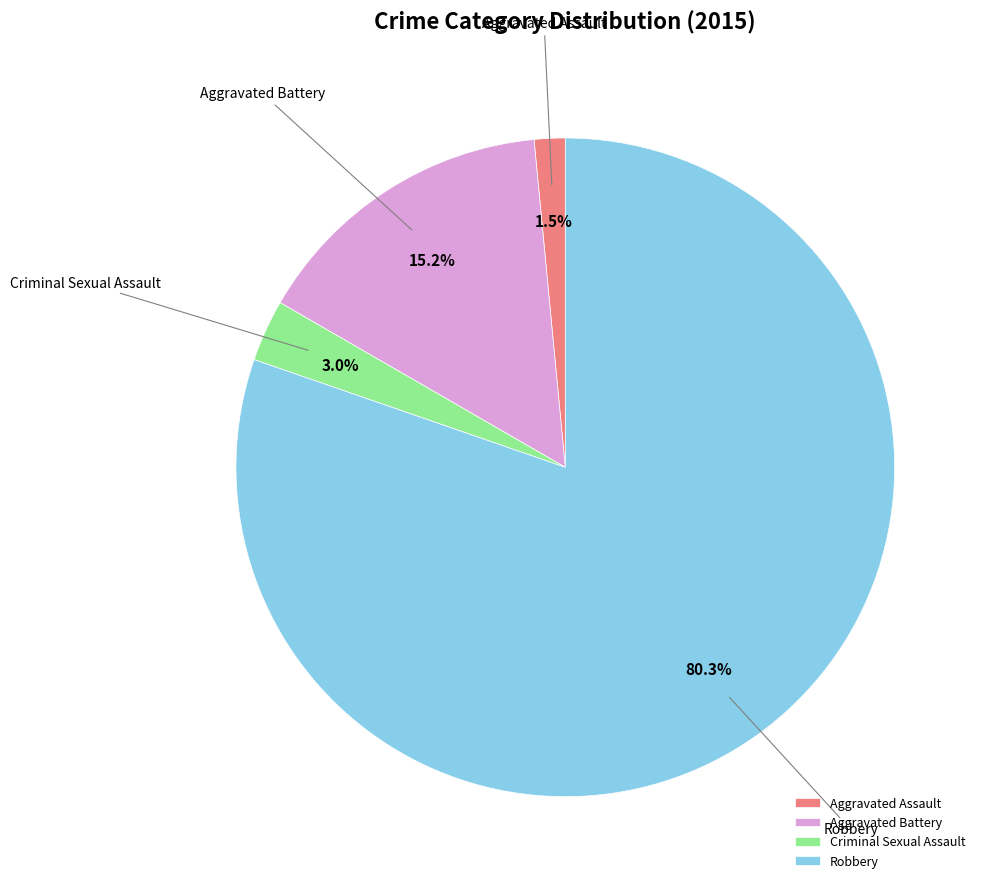

Rank the categories by value from lowest to highest.

Aggravated Assault, Criminal Sexual Assault, Aggravated Battery, Robbery